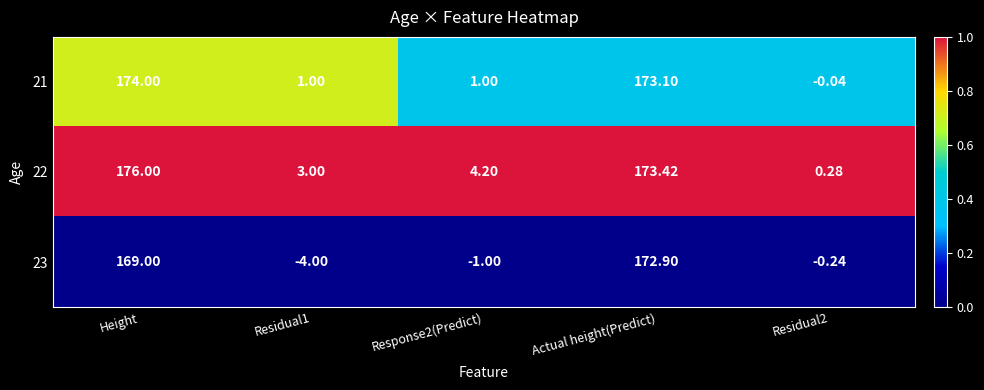

Is the value of 23 at Height greater than the value of 21 at Actual height(Predict)?

No